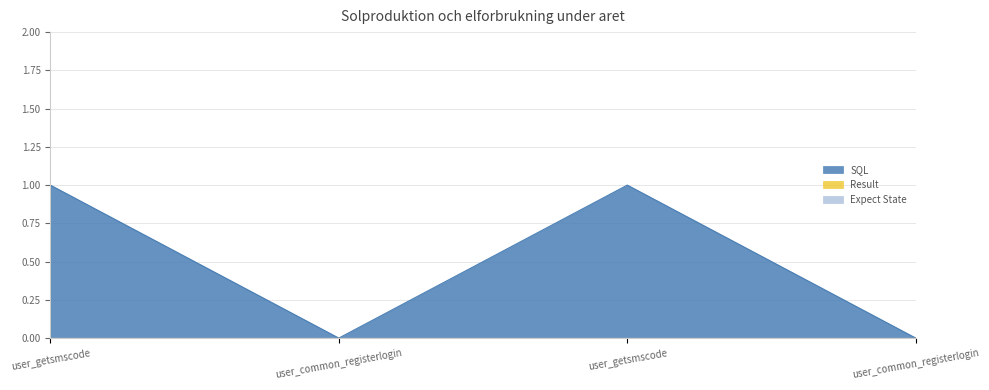

Rank the series by their maximum value, from lowest to highest.

Result, Expect State, SQL